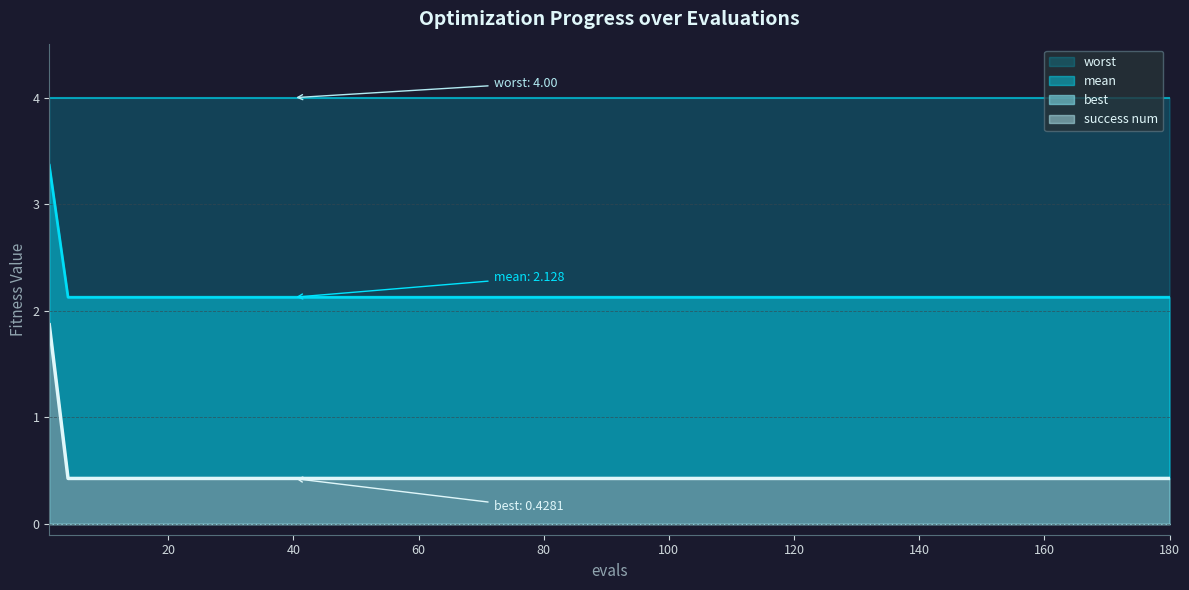

What is the maximum value for worst?

1.9